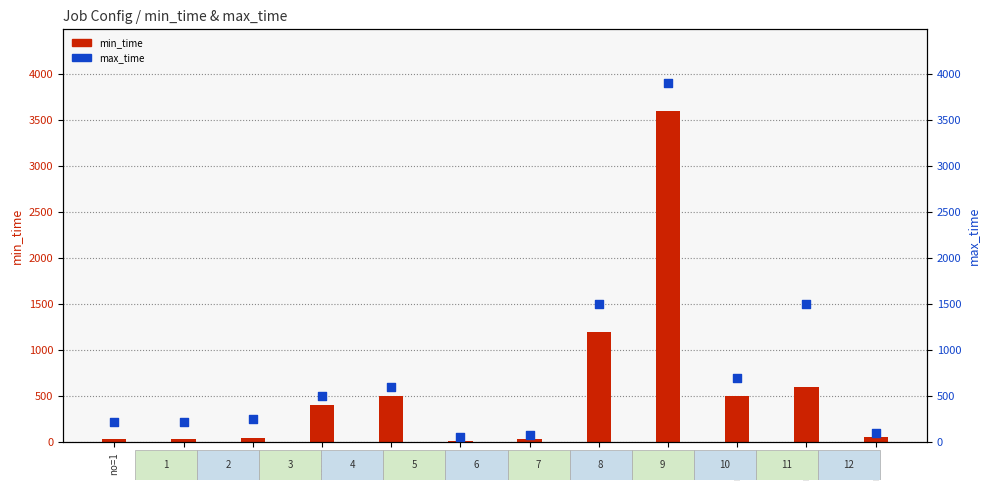

Which series has the largest total across all categories?

max_time